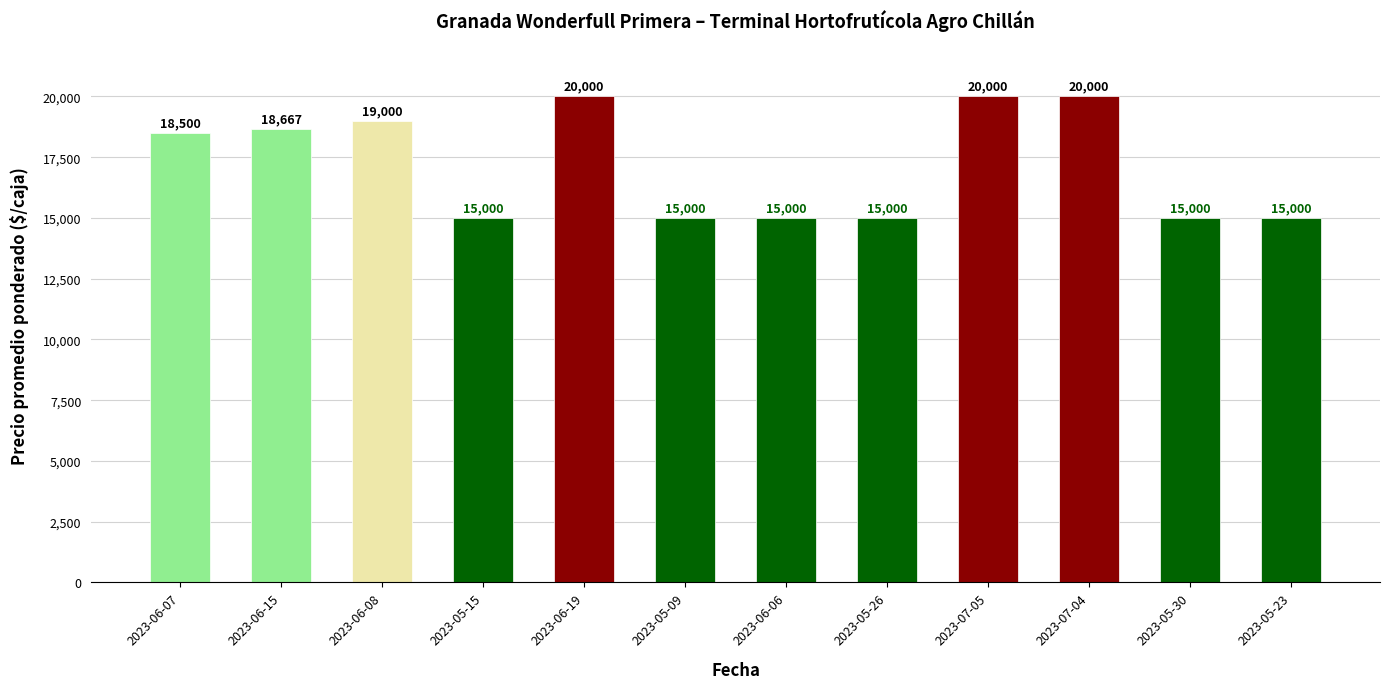

Reading left to right, what are all the values shown in this chart?

18500	18667	19000	15000	20000	15000	15000	15000	20000	20000	15000	15000